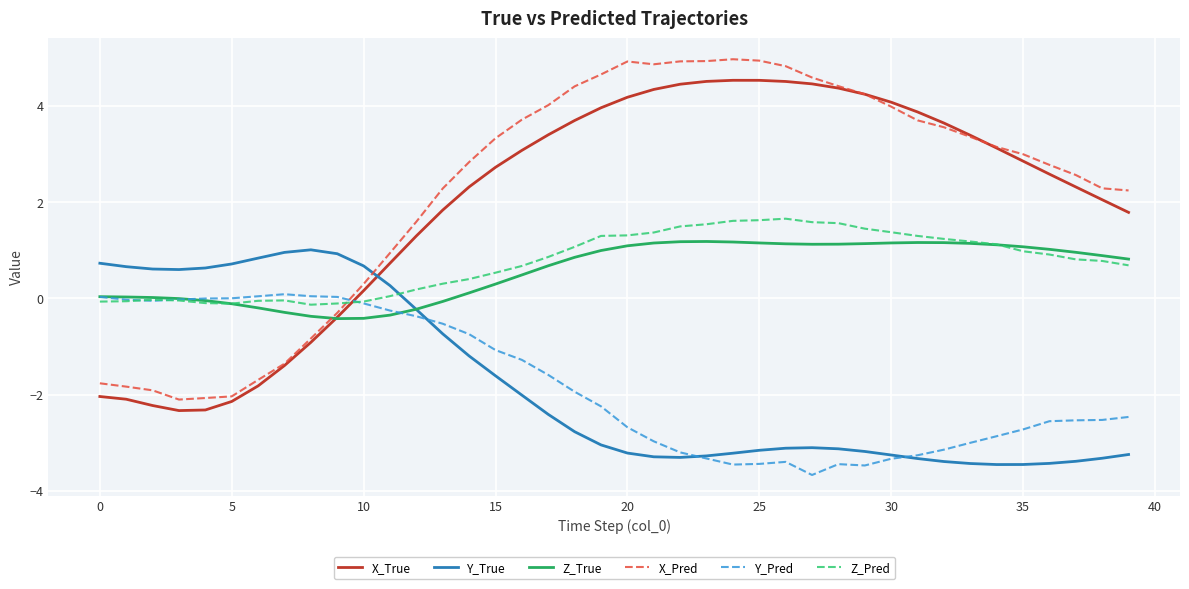

How many intersections are there between X_Pred and Z_True?

1